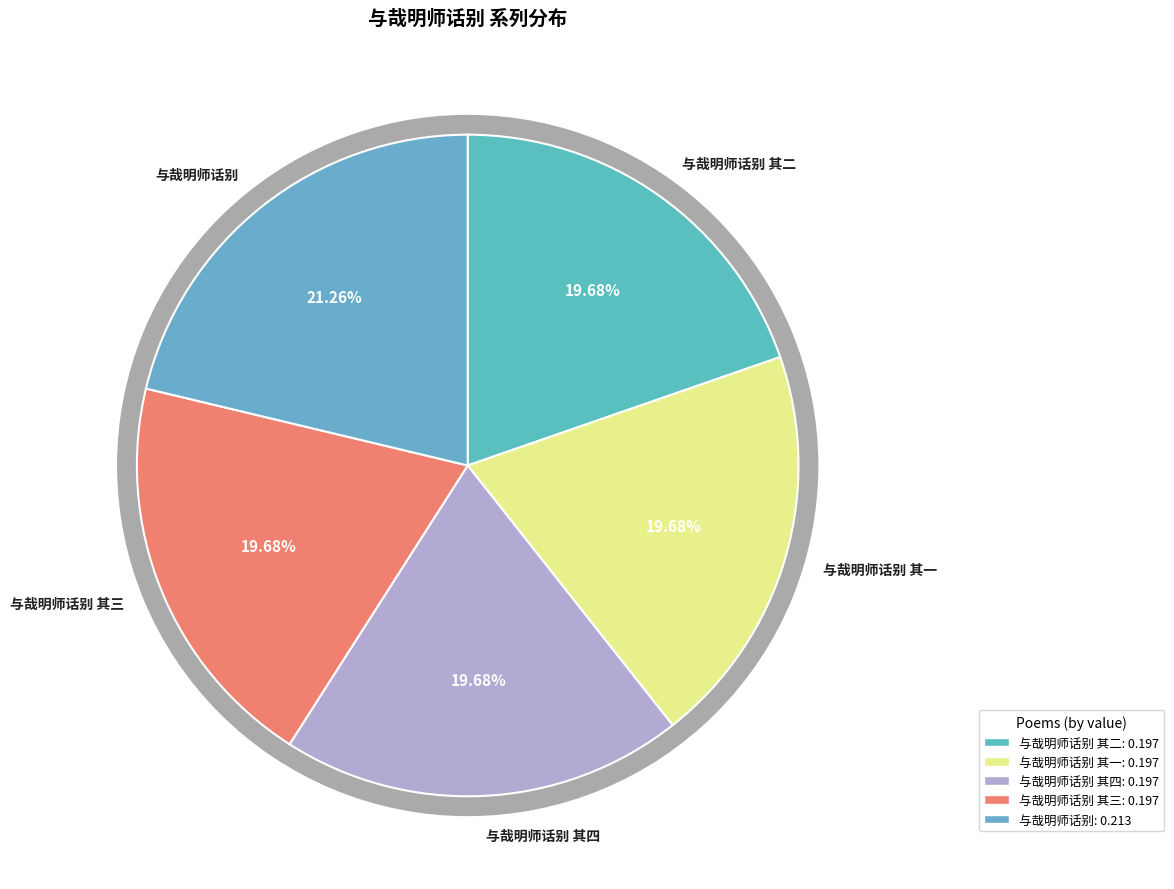

How many slices are in this pie chart?

5